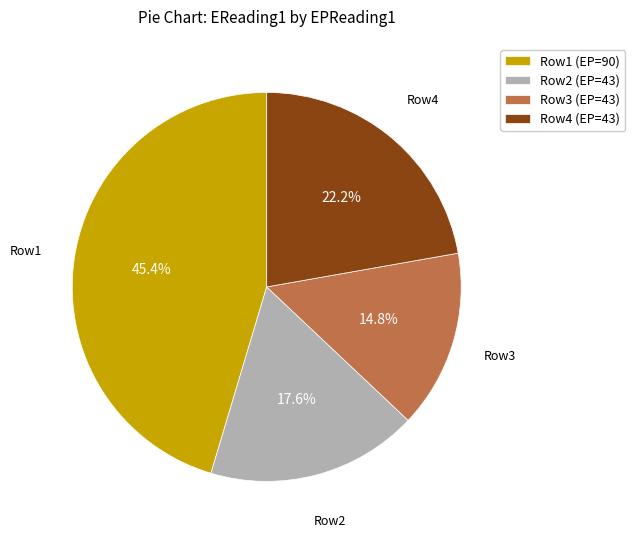

What percentage is NOT represented by Row2 (EP=43)?

82.4%